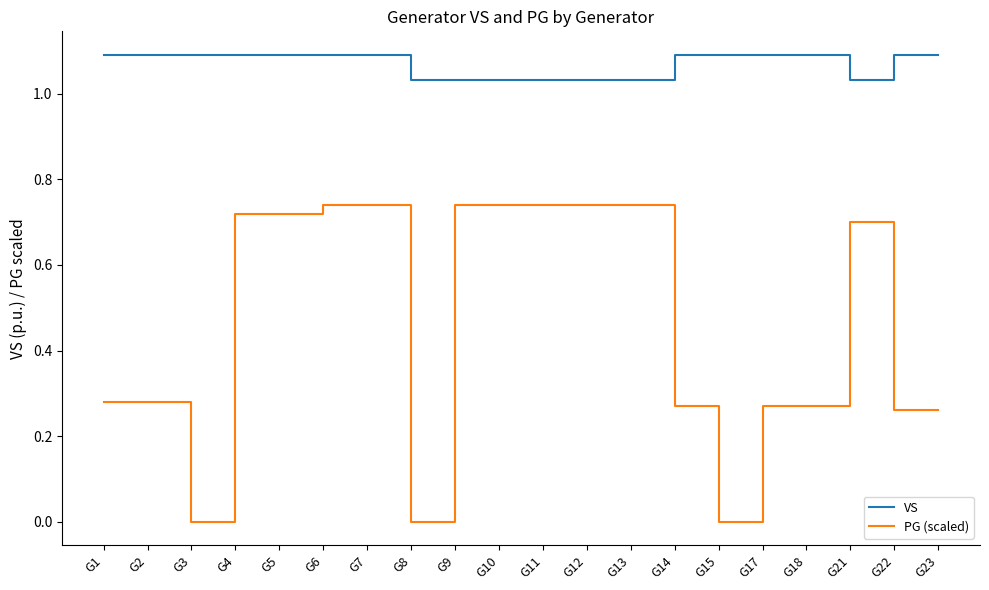

Rank the series by their average value, from highest to lowest.

VS, PG (scaled)